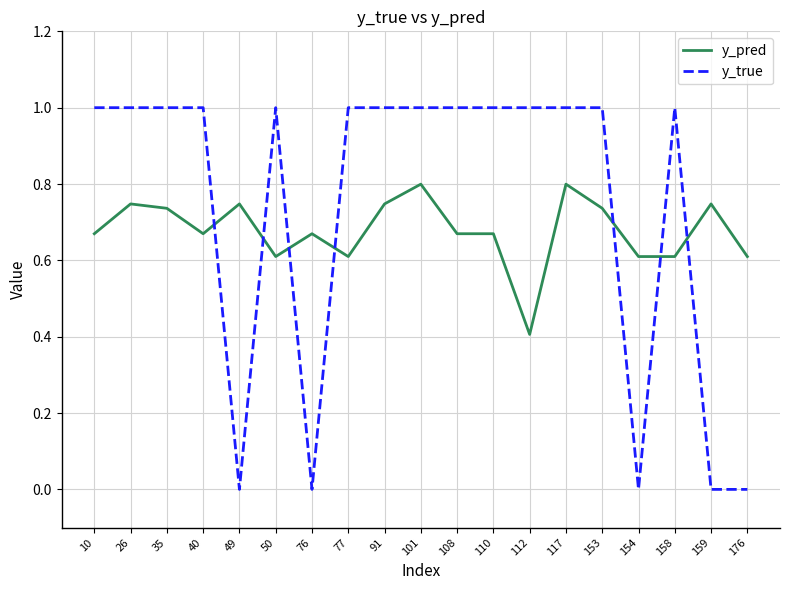

The y_pred series shows 0.8 at 101. True or false?

True